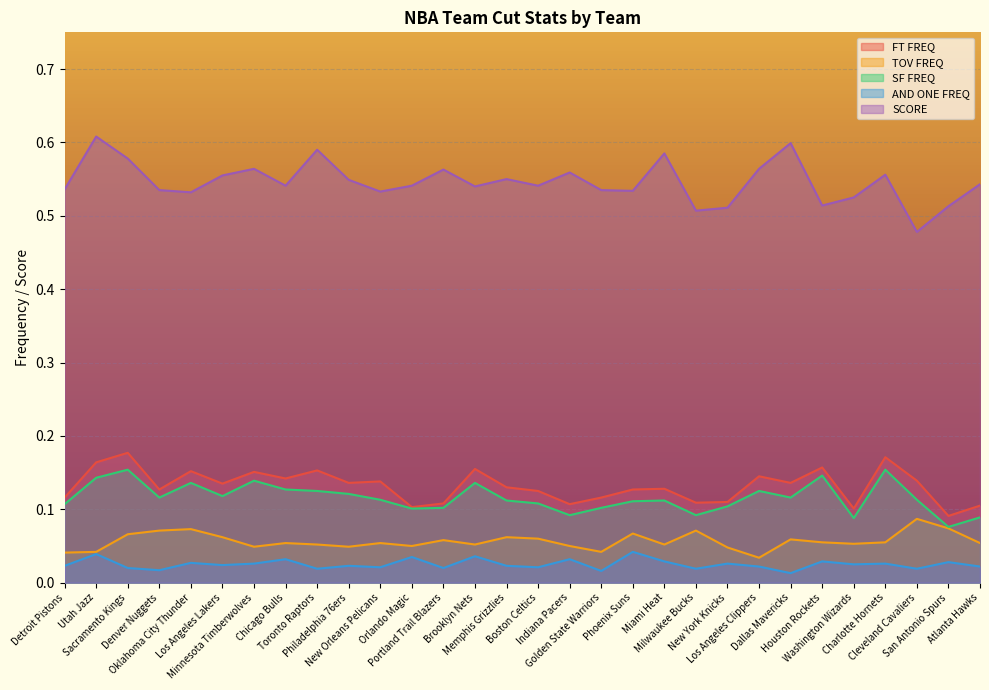

Reading right to left, transcribe all the data shown in this chart.

FT FREQ: 0.1	0.1	0.1	0.2	0.1	0.2	0.1	0.1	0.1	0.1	0.1	0.1	0.1	0.1	0.1	0.1	0.2	0.1	0.1	0.1	0.1	0.2	0.1	0.2	0.1	0.2	0.1	0.2	0.2	0.1
TOV FREQ: 0.1	0.1	0.1	0.1	0.1	0.1	0.1	0.0	0.0	0.1	0.1	0.1	0.0	0.1	0.1	0.1	0.1	0.1	0.1	0.1	0.0	0.1	0.1	0.0	0.1	0.1	0.1	0.1	0.0	0.0
SF FREQ: 0.1	0.1	0.1	0.2	0.1	0.1	0.1	0.1	0.1	0.1	0.1	0.1	0.1	0.1	0.1	0.1	0.1	0.1	0.1	0.1	0.1	0.1	0.1	0.1	0.1	0.1	0.1	0.2	0.1	0.1
AND ONE FREQ: 0.0	0.0	0.0	0.0	0.0	0.0	0.0	0.0	0.0	0.0	0.0	0.0	0.0	0.0	0.0	0.0	0.0	0.0	0.0	0.0	0.0	0.0	0.0	0.0	0.0	0.0	0.0	0.0	0.0	0.0
SCORE: 0.5	0.5	0.5	0.6	0.5	0.5	0.6	0.6	0.5	0.5	0.6	0.5	0.5	0.6	0.5	0.6	0.5	0.6	0.5	0.5	0.5	0.6	0.5	0.6	0.6	0.5	0.5	0.6	0.6	0.5